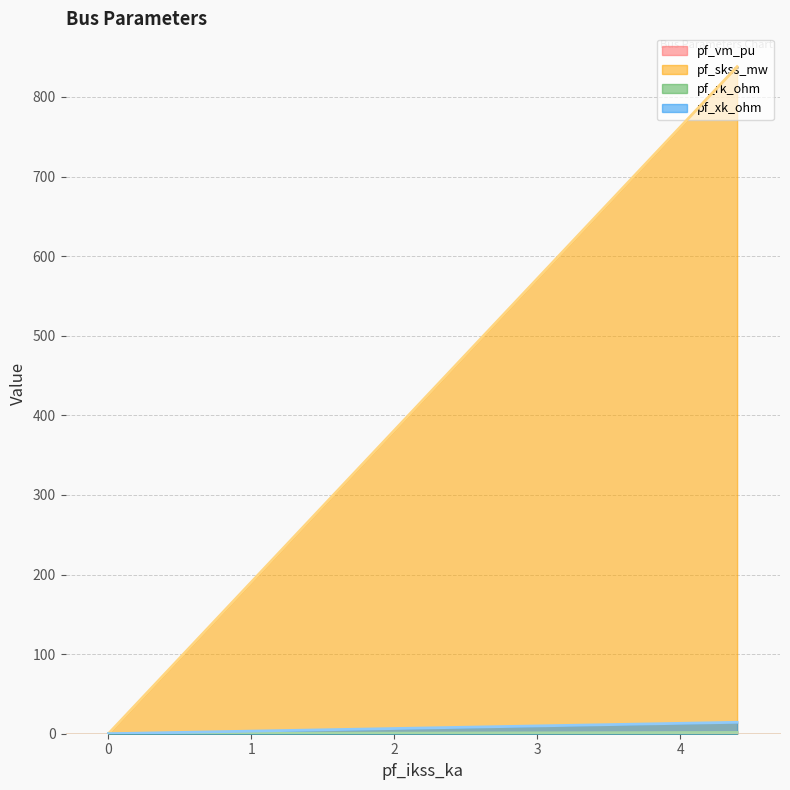

Does the chart display data point markers on the line(s)?

No